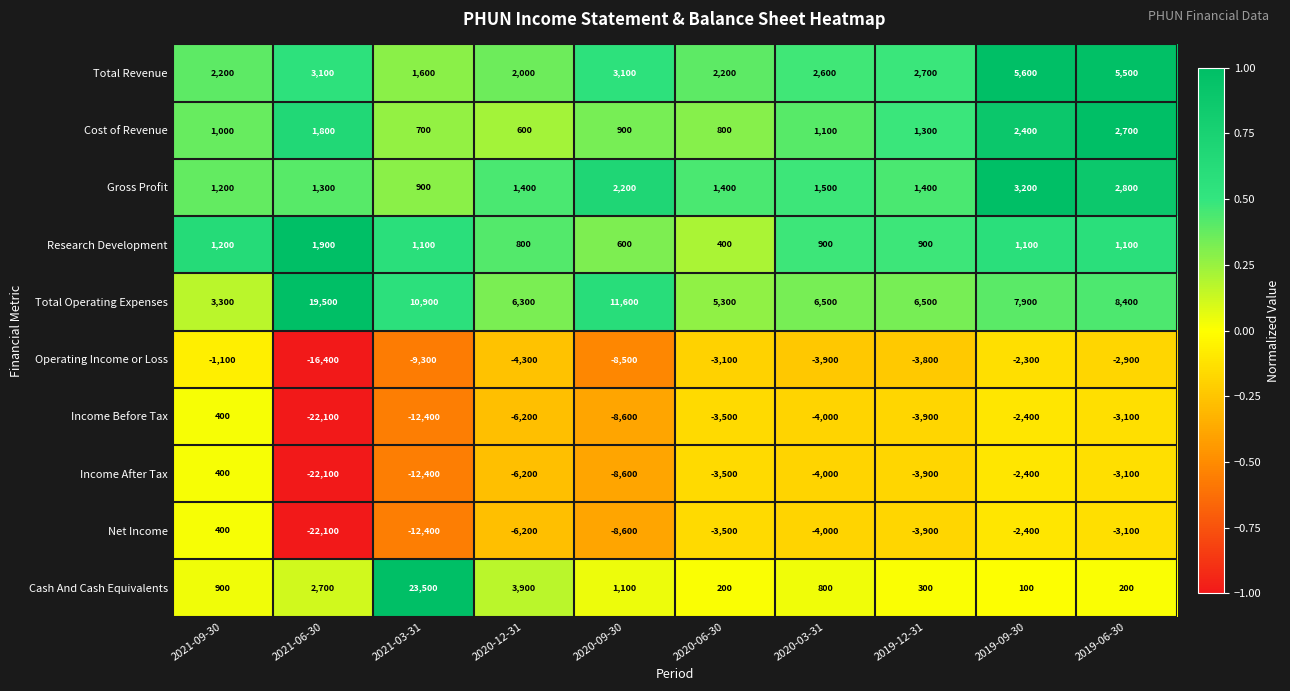

The Income Before Tax series shows -8600 at 2020-09-30. True or false?

True